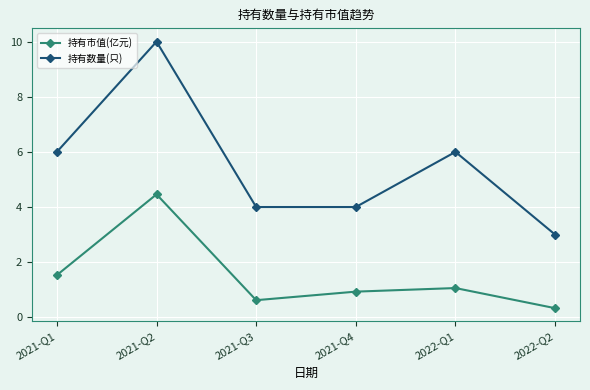

What is the difference between the highest and lowest values at 2021-Q3?

3.4